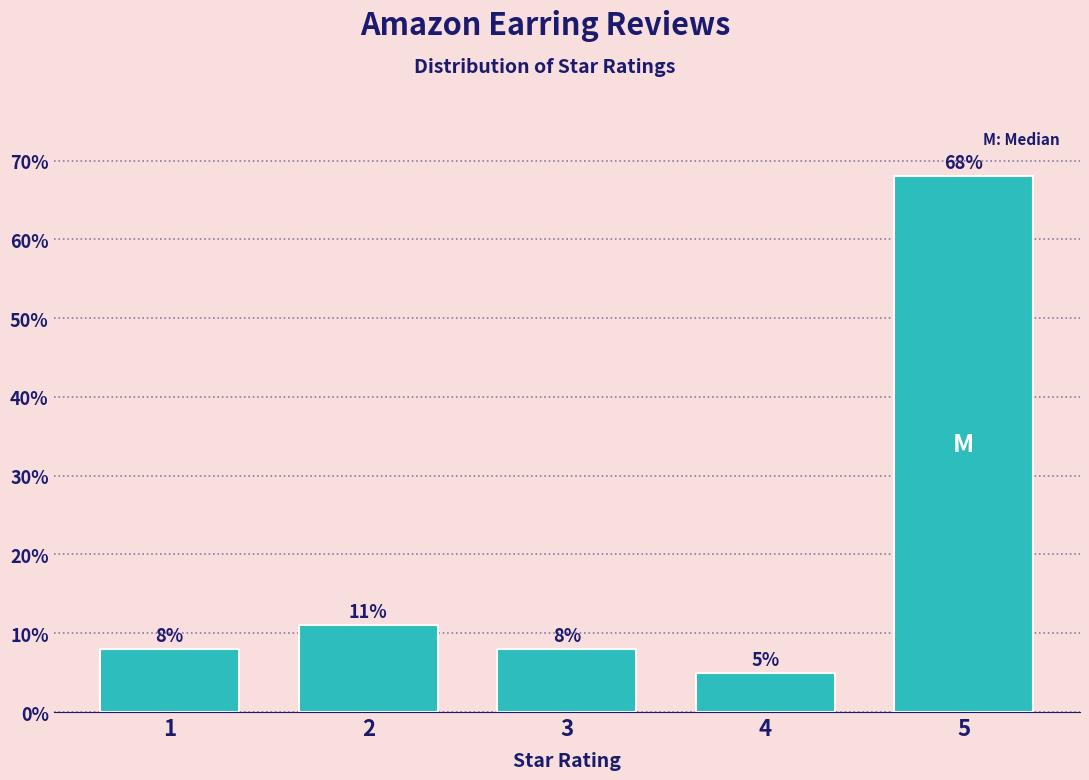

Reading left to right, extract all data points from this chart.

1=8	2=11	3=8	4=5	5=68